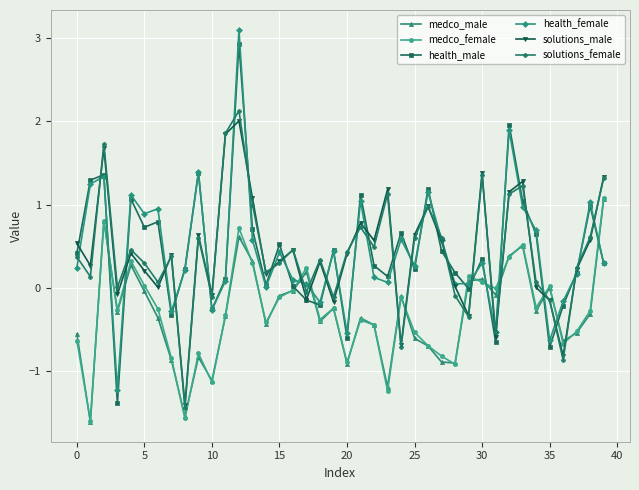

True or false: solutions_male has more than 1 points higher than both neighbors.

True